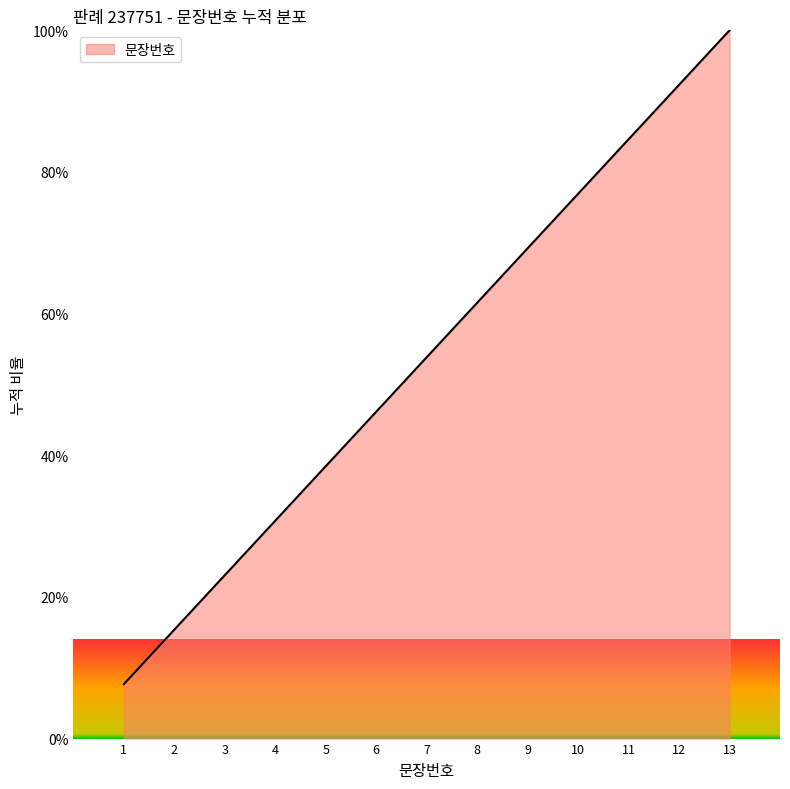

Rank the categories by value from highest to lowest.

13, 12, 11, 10, 9, 8, 7, 6, 5, 4, 3, 2, 1